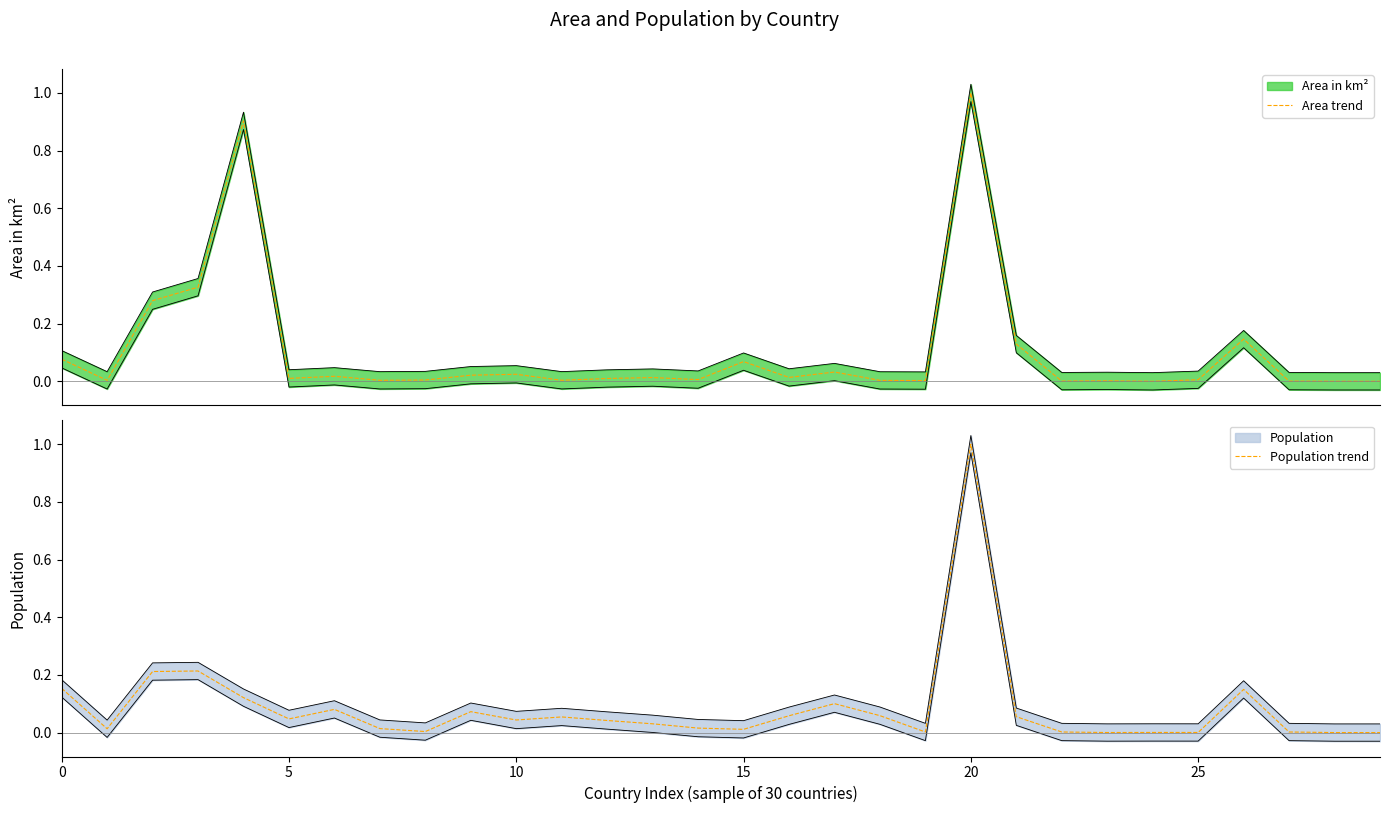

Rank the series by their maximum value, from highest to lowest.

Area trend, Population trend